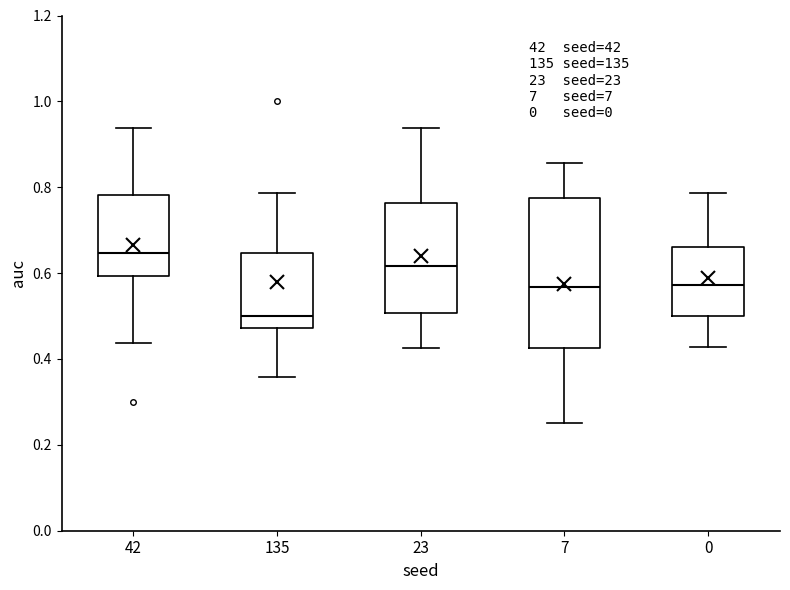

Which box's median line is the lowest?

135